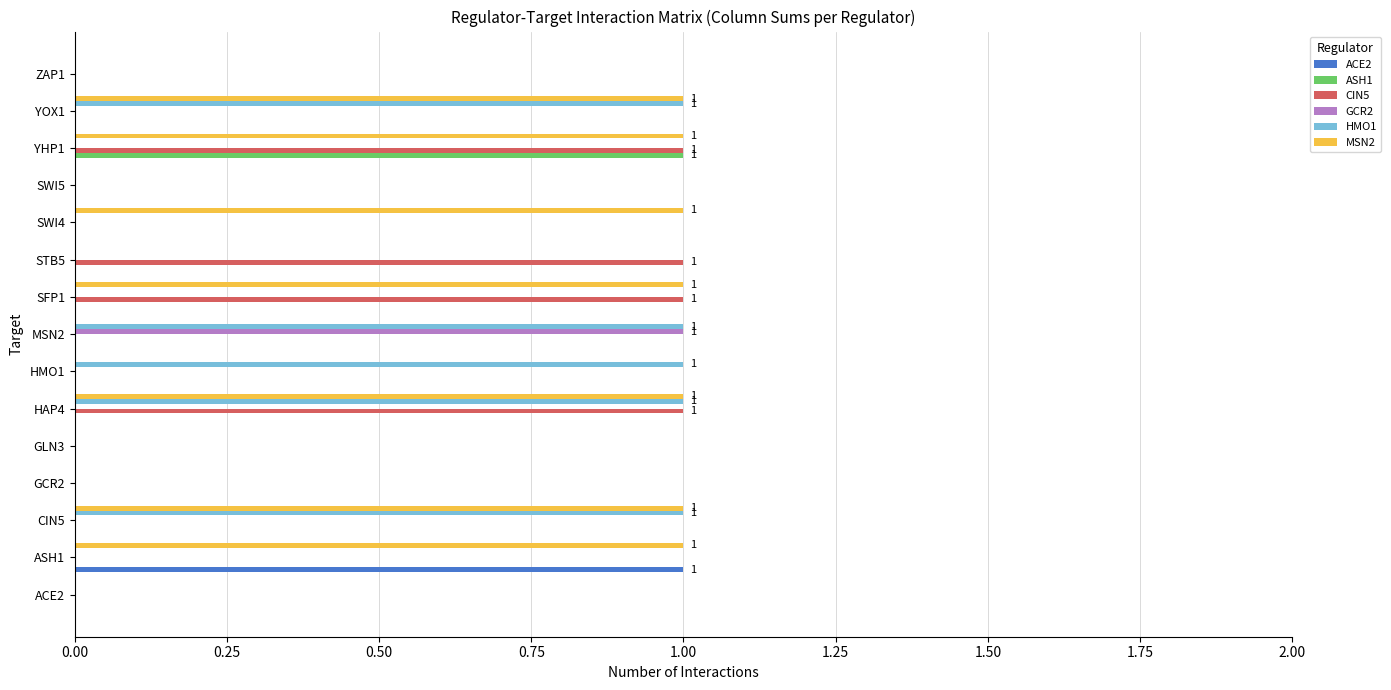

Is it true that HMO1 equals 0 at ZAP1?

True